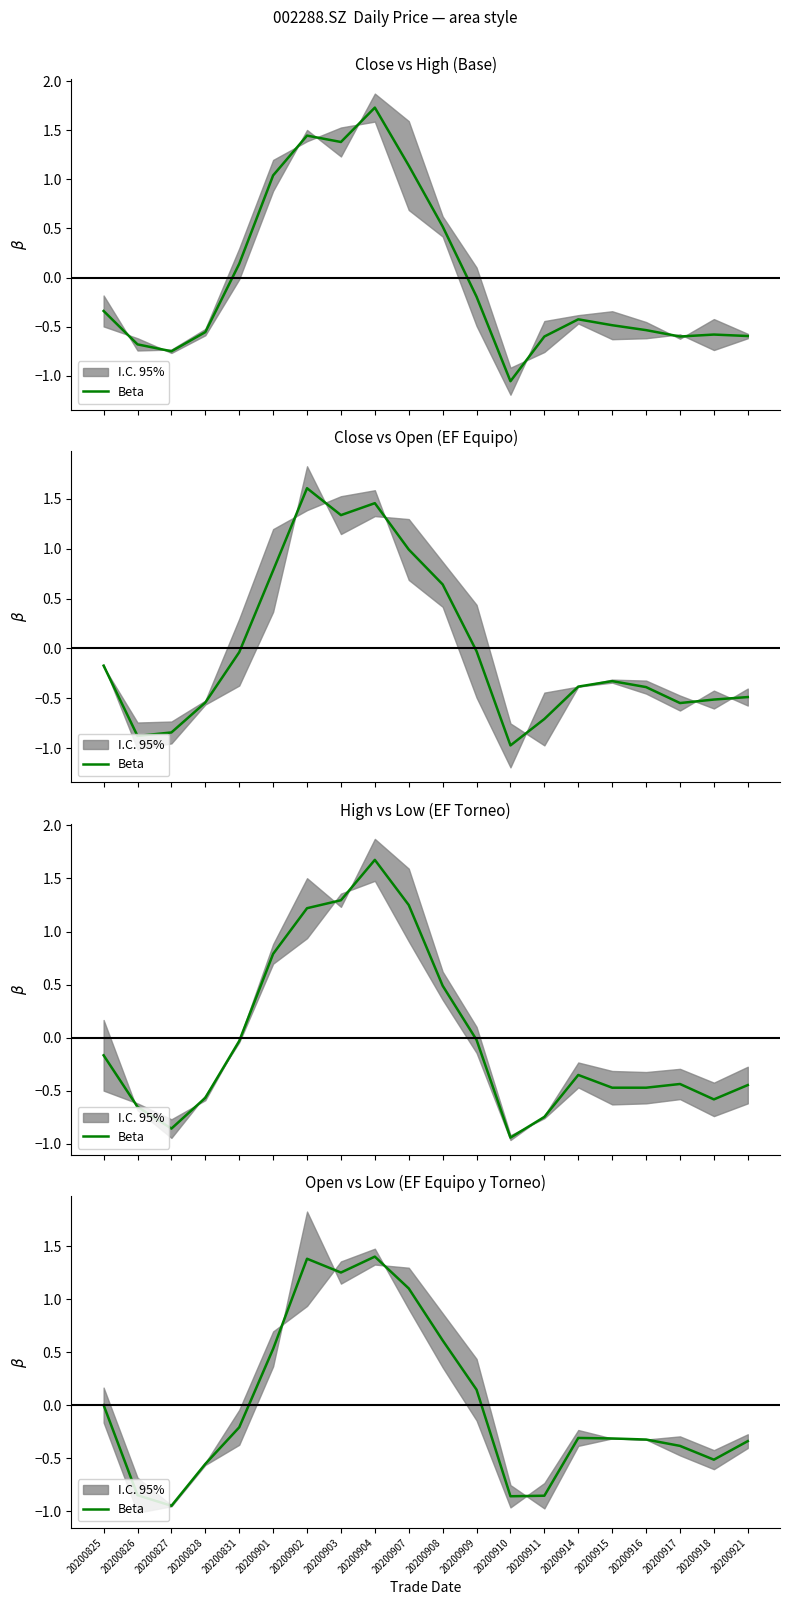

How many values exceed 0?

8